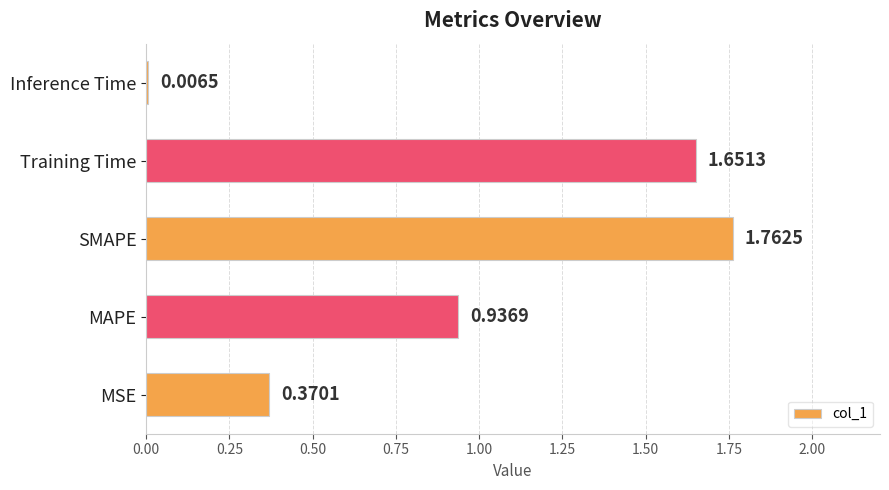

At which label is the value closest to 0?

Inference Time